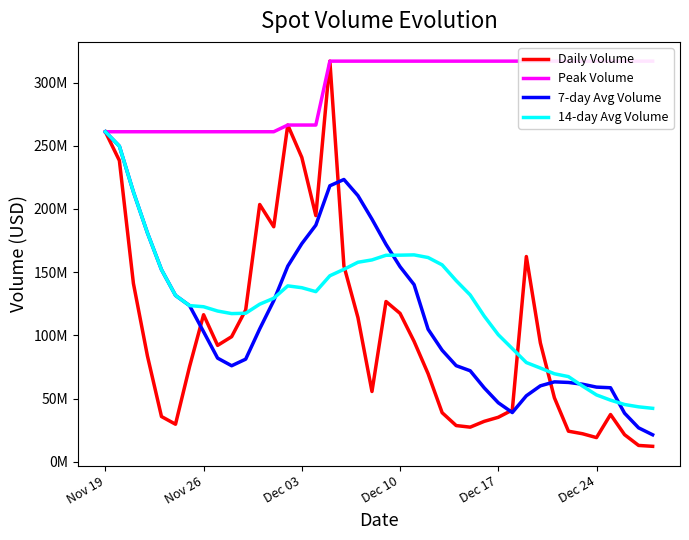

True or false: 14-day Avg Volume and Peak Volume intersect in this chart.

False